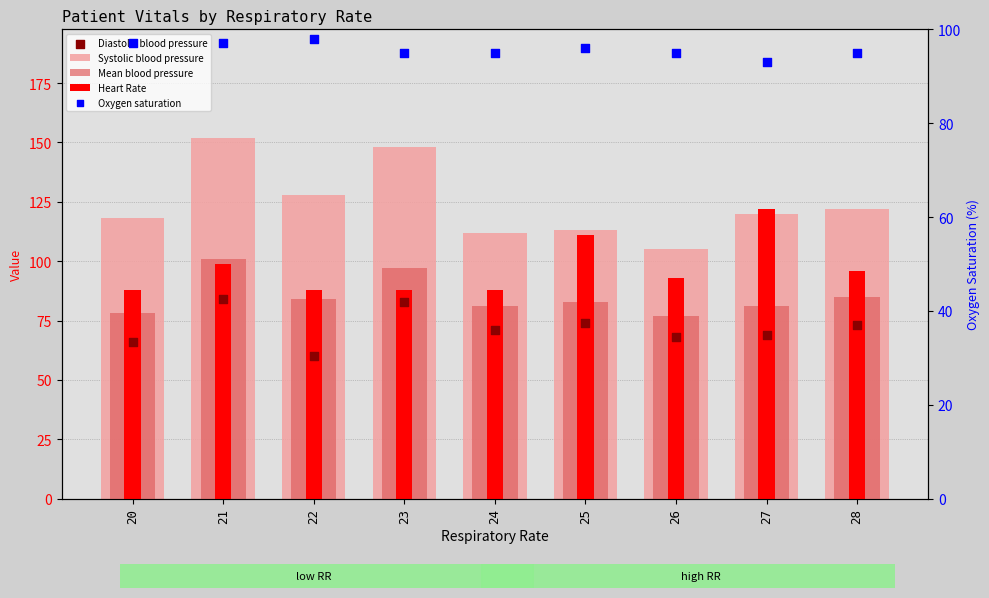

Is the value of Oxygen saturation at 21 greater than the value of Systolic blood pressure at 20?

No